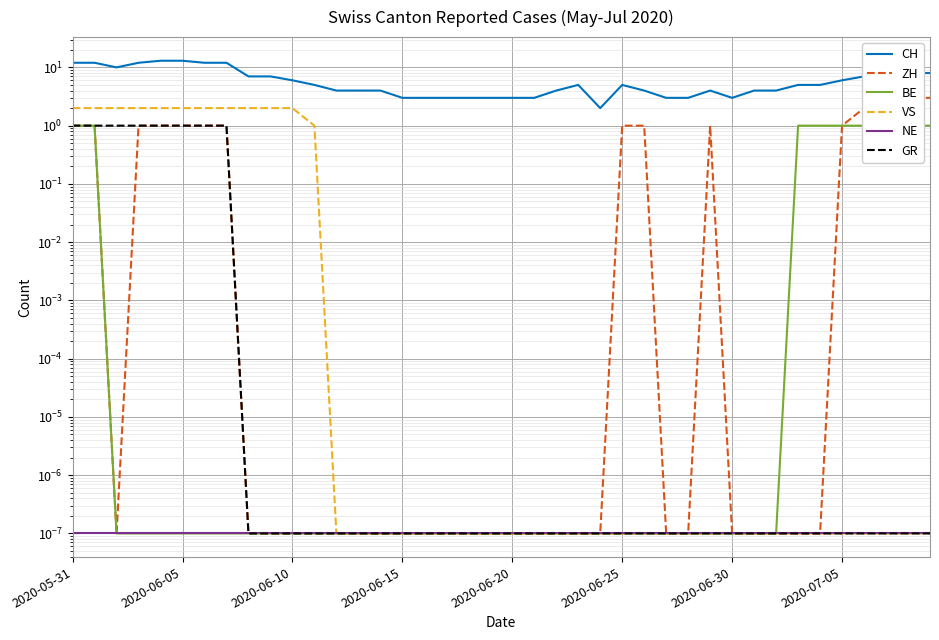

What is the difference between the highest and lowest values at 13?

4.0